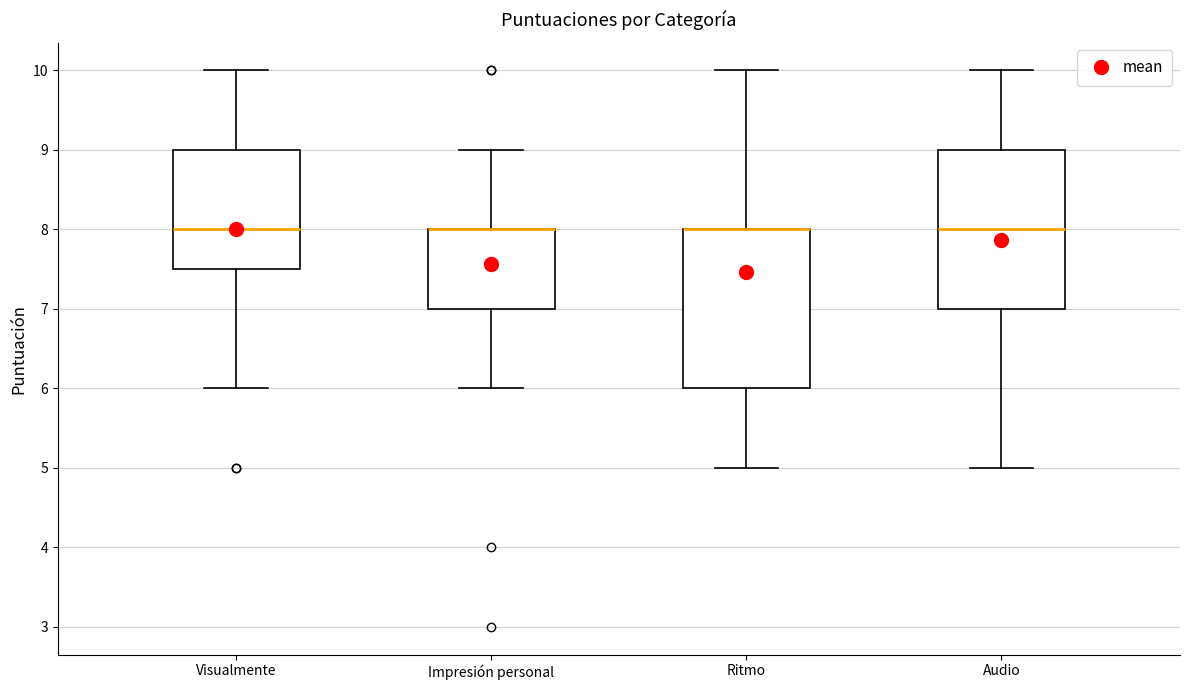

Reading left to right, transcribe this box plot: for each box, give where its median line is, the range the box spans, and where its two whiskers end, as read against the y-axis. The values are not printed on the chart, so give them approximately, as read against the axis.

Visualmente: median 8.0, box 7.5 to 9.0, whiskers 6.0 to 10.0
Impresión personal: median 8.0 (drawn on the box's upper edge), box 7.0 to 8.0, whiskers 6.0 to 9.0
Ritmo: median 8.0 (drawn on the box's upper edge), box 6.0 to 8.0, whiskers 5.0 to 10.0
Audio: median 8.0, box 7.0 to 9.0, whiskers 5.0 to 10.0